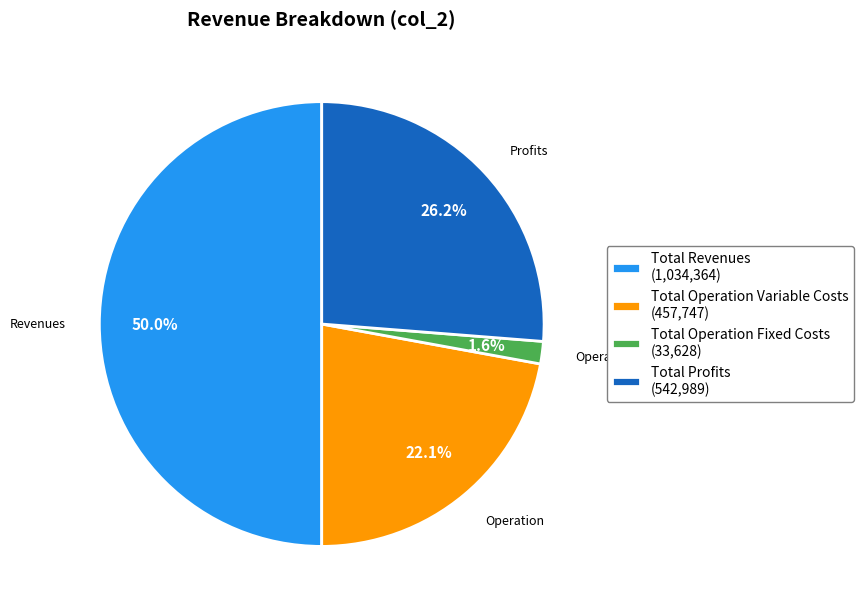

Does Total Operation Variable Costs (457,747) account for over 50% of the chart?

No